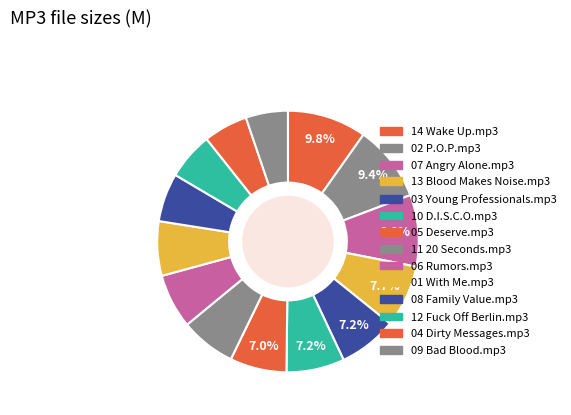

Between 04 Dirty Messages.mp3 and 12 Fuck Off Berlin.mp3, which is larger?

12 Fuck Off Berlin.mp3